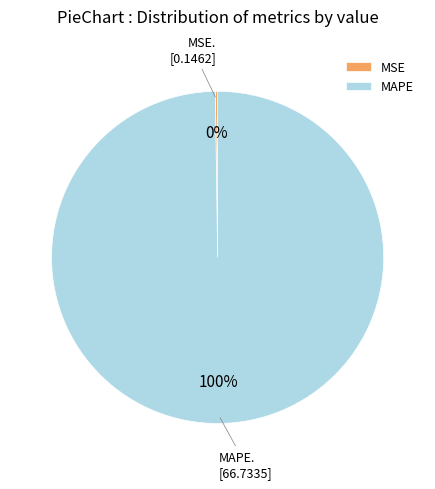

Which slice represents more than half of the pie?

MAPE